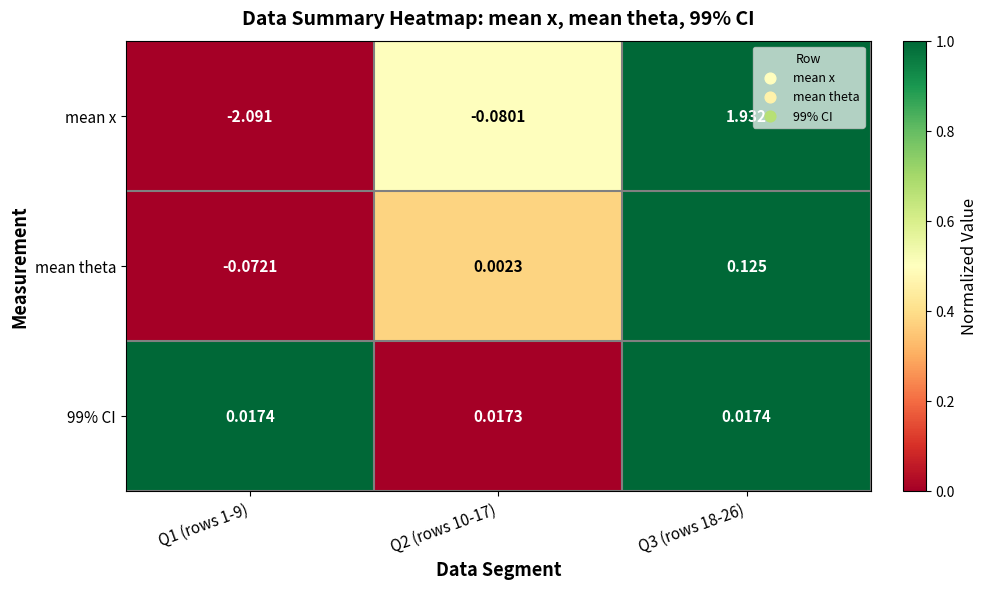

Which series changed the most between Q1 (rows 1-9) and Q2 (rows 10-17)?

mean x